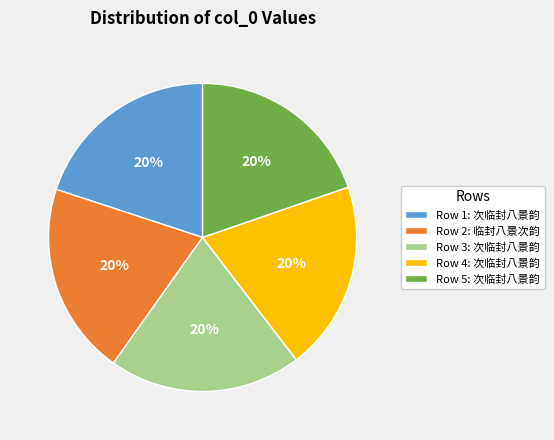

Is it true that Row 3: 次临封八景韵 is 20% of the pie?

True